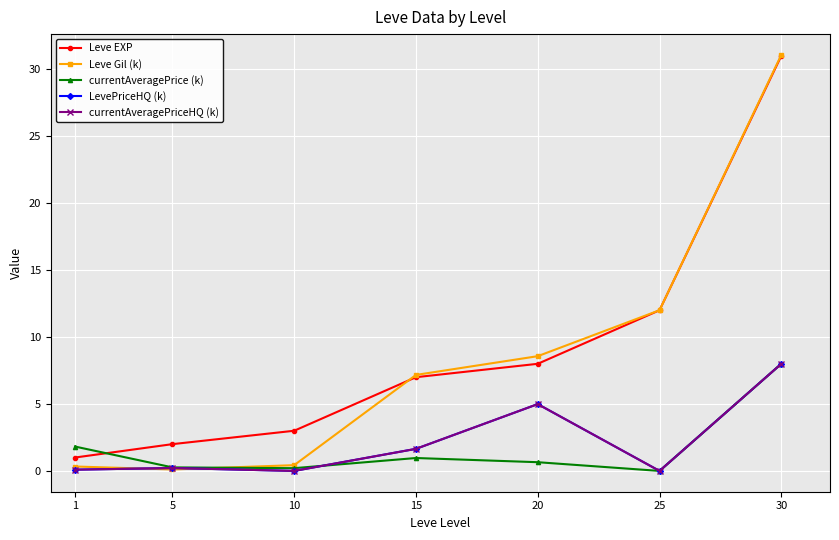

Reading left to right, transcribe all the data shown in this chart.

Leve EXP: 1=1.0	5=2.0	10=3.0	15=7.0	20=8.0	25=12.0	30=31.0
Leve Gil (k): 1=0.3	5=0.1	10=0.4	15=7.2	20=8.6	25=12.0	30=31.1
currentAveragePrice (k): 1=1.8	5=0.3	10=0.2	15=1.0	20=0.7	25=0.0	30=8.0
LevePriceHQ (k): 1=0.1	5=0.2	10=0.0	15=1.6	20=5.0	25=0.0	30=8.0
currentAveragePriceHQ (k): 1=0.1	5=0.2	10=0.0	15=1.6	20=5.0	25=0.0	30=8.0